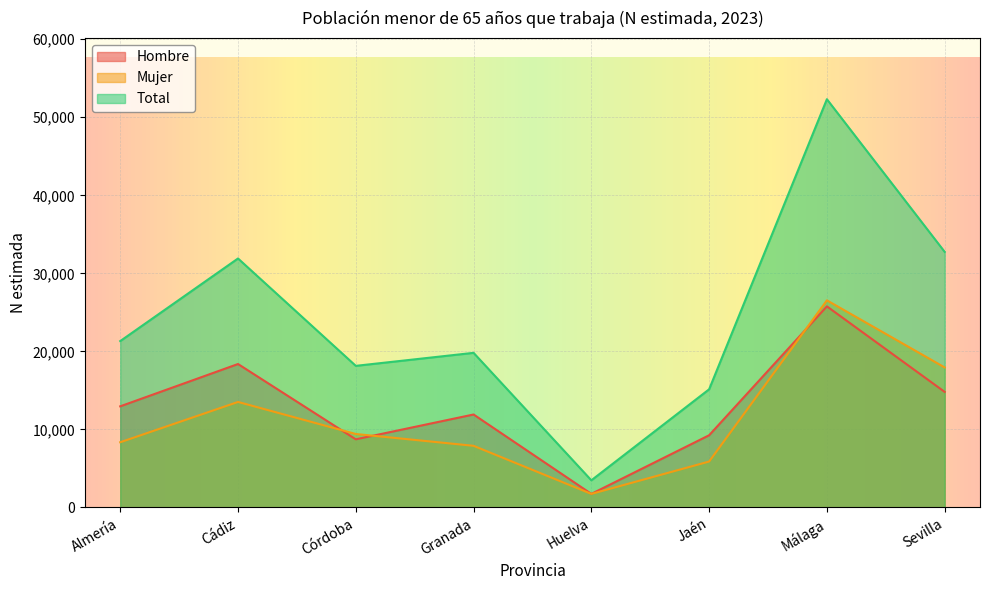

At which category does Total reach its first local peak?

Cádiz